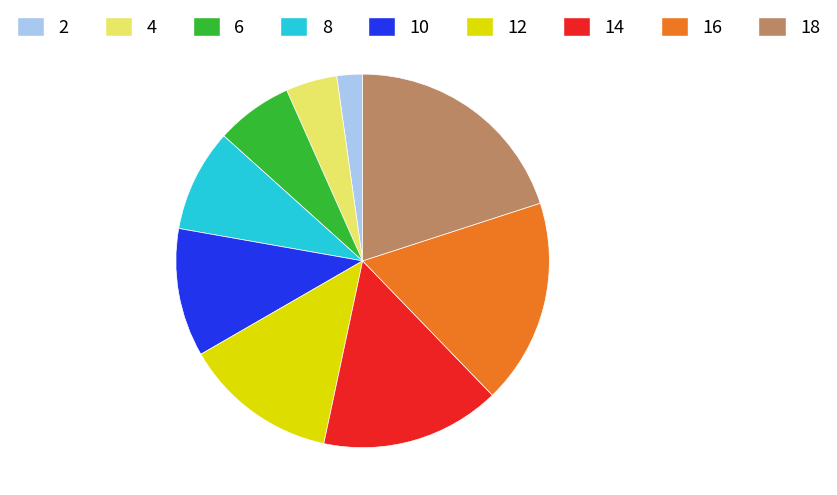

True or false: 16 accounts for 1% of the total.

False